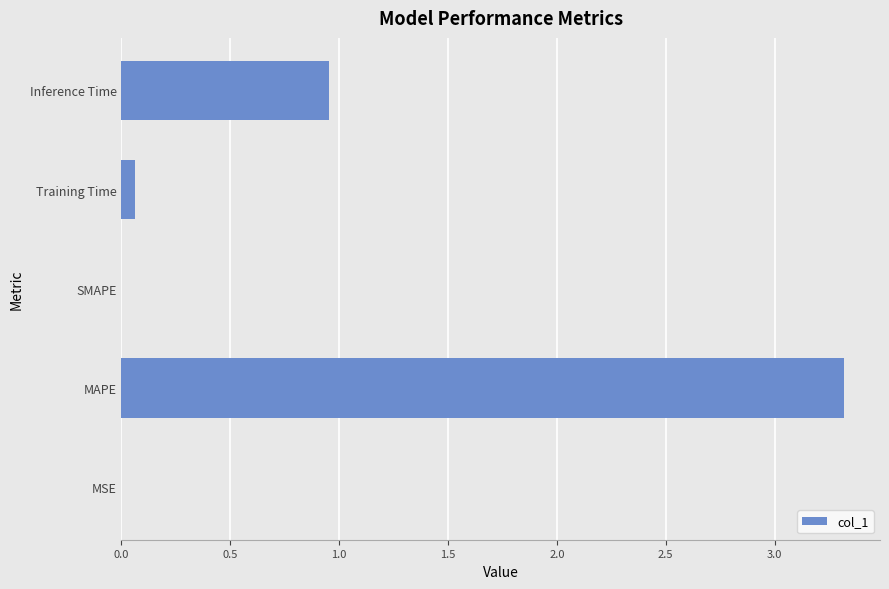

How many distinct data groups are displayed?

1